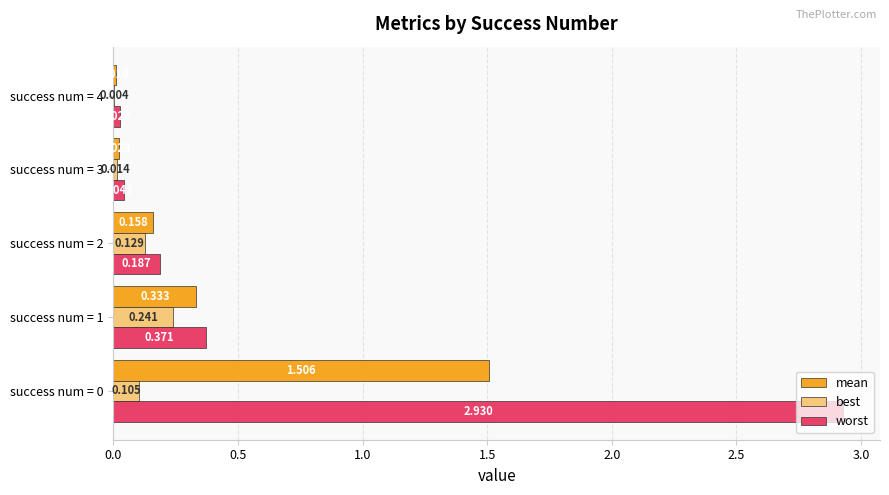

Is the value of worst at success num = 2 greater than the value of best at success num = 1?

No